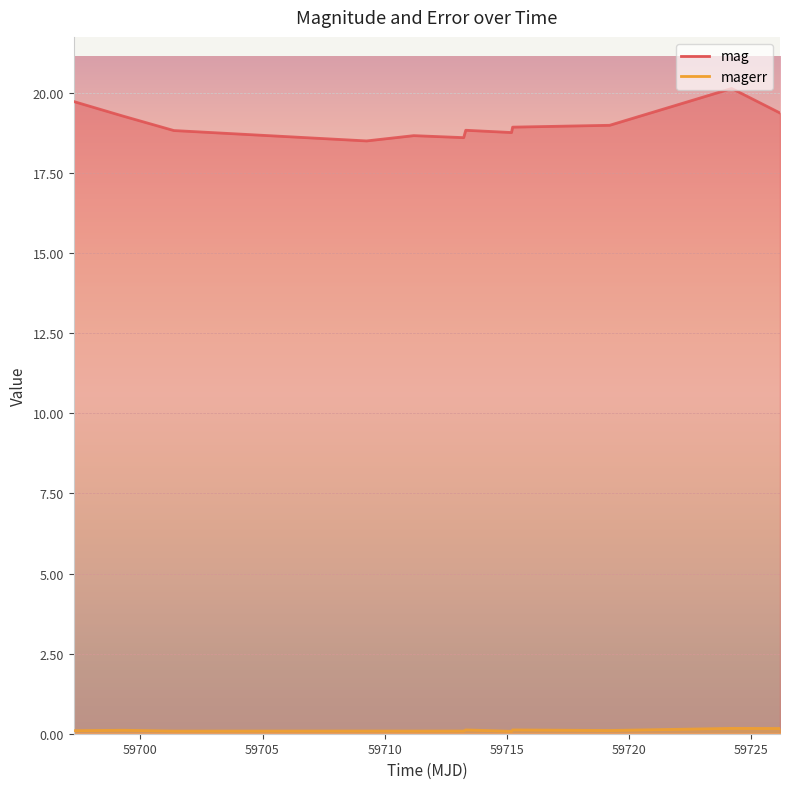

What is the lowest value of the mag series?

18.5